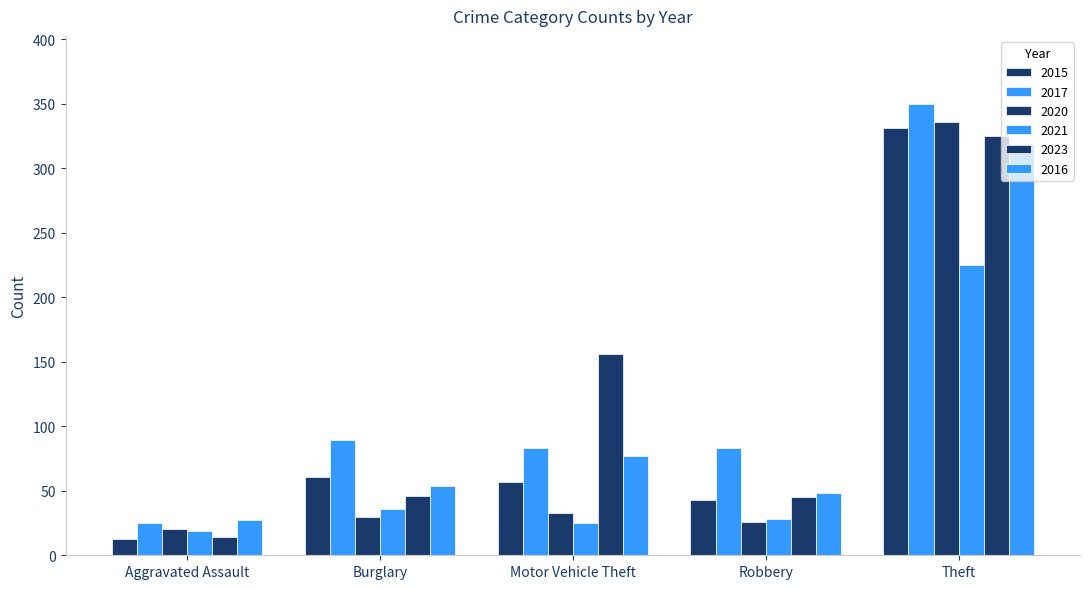

Which series has the largest total across all categories?

2017